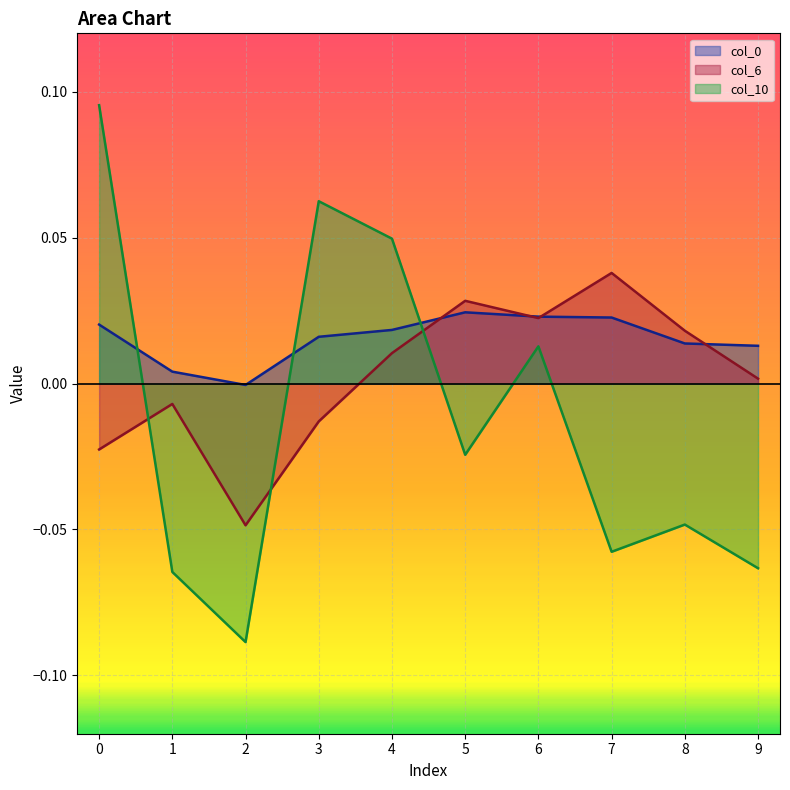

The col_6 series shows 0.0 at 4. True or false?

True